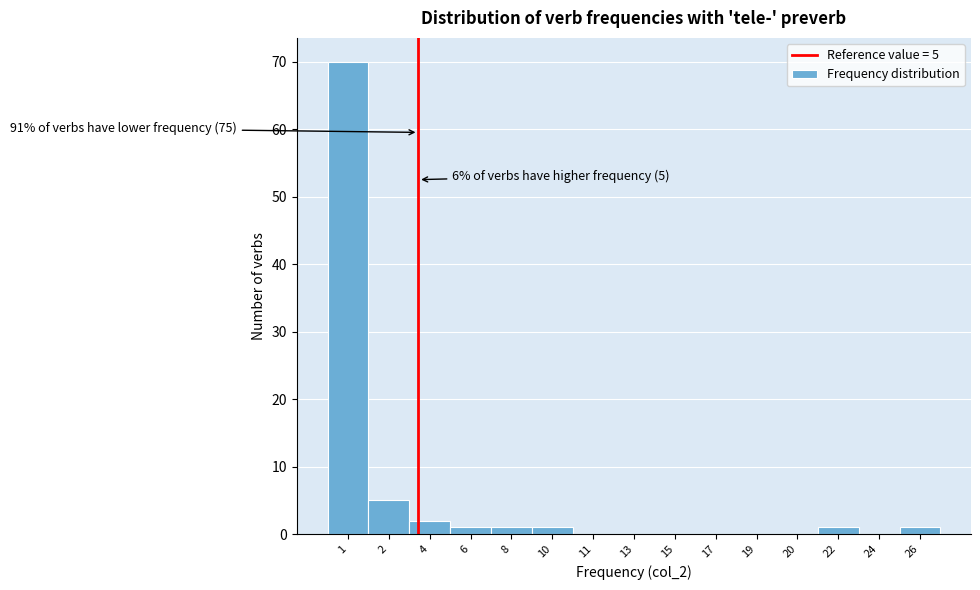

Reading left to right, transcribe all the data shown in this chart.

1=70	2=5	4=2	6=1	8=1	10=1	11=0	13=0	15=0	17=0	19=0	20=0	22=1	24=0	26=1